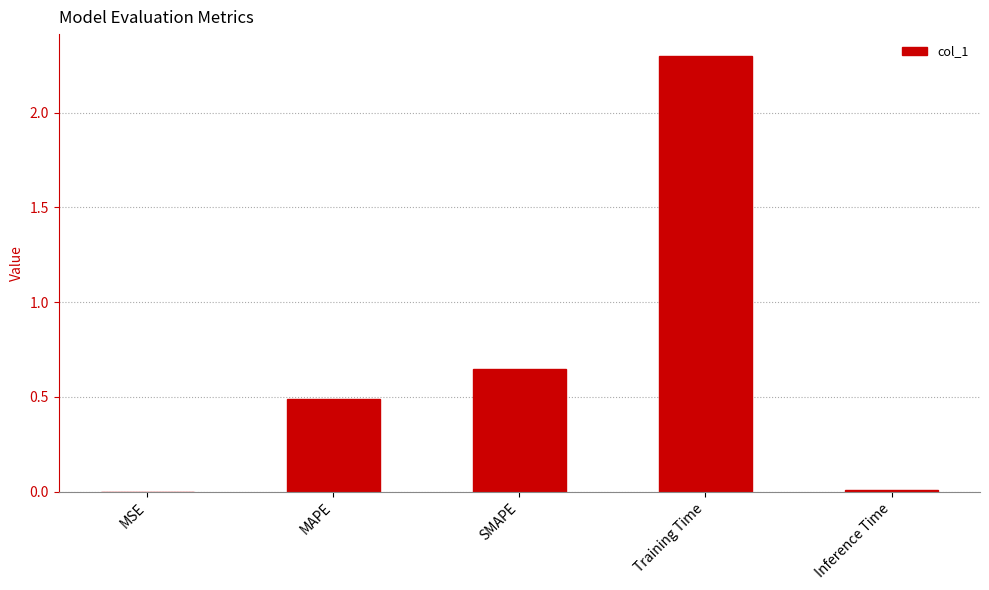

Which has a higher value, Inference Time or Training Time?

Training Time